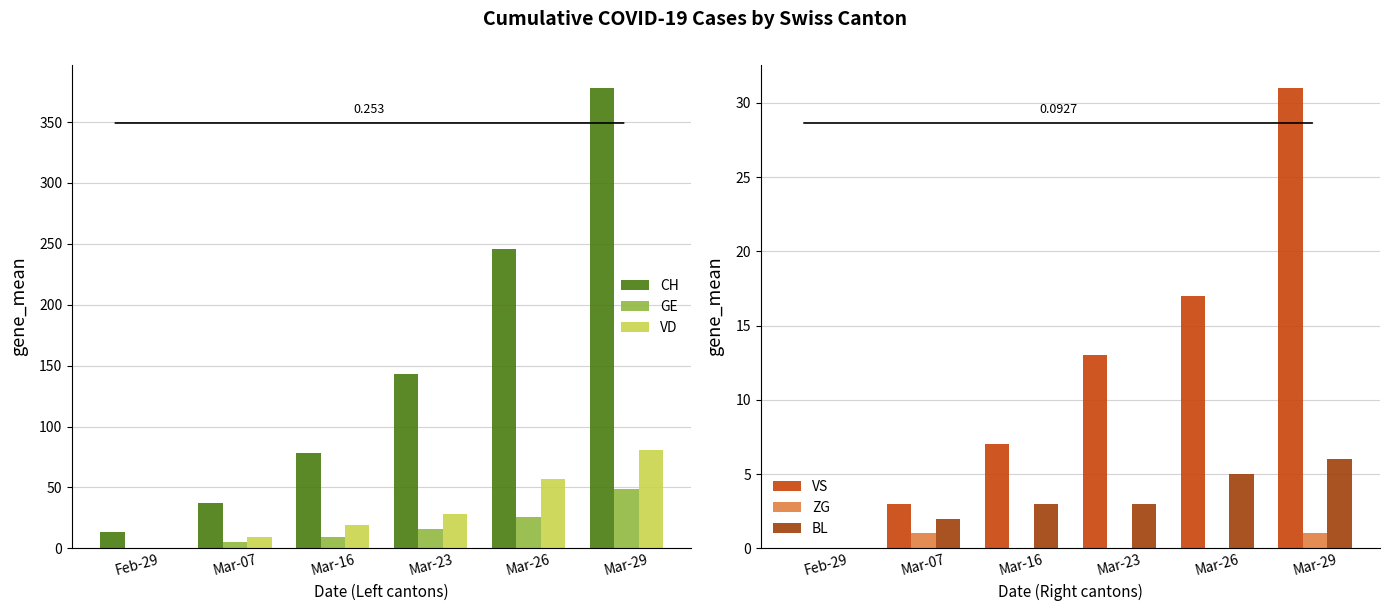

Reading right to left, list all the values displayed in this chart.

CH: 378	246	143	78	37	13
GE: 49	26	16	9	5	0
VD: 81	57	28	19	9	0
VS: 31	17	13	7	3	0
ZG: 1	0	0	0	1	0
BL: 6	5	3	3	2	0